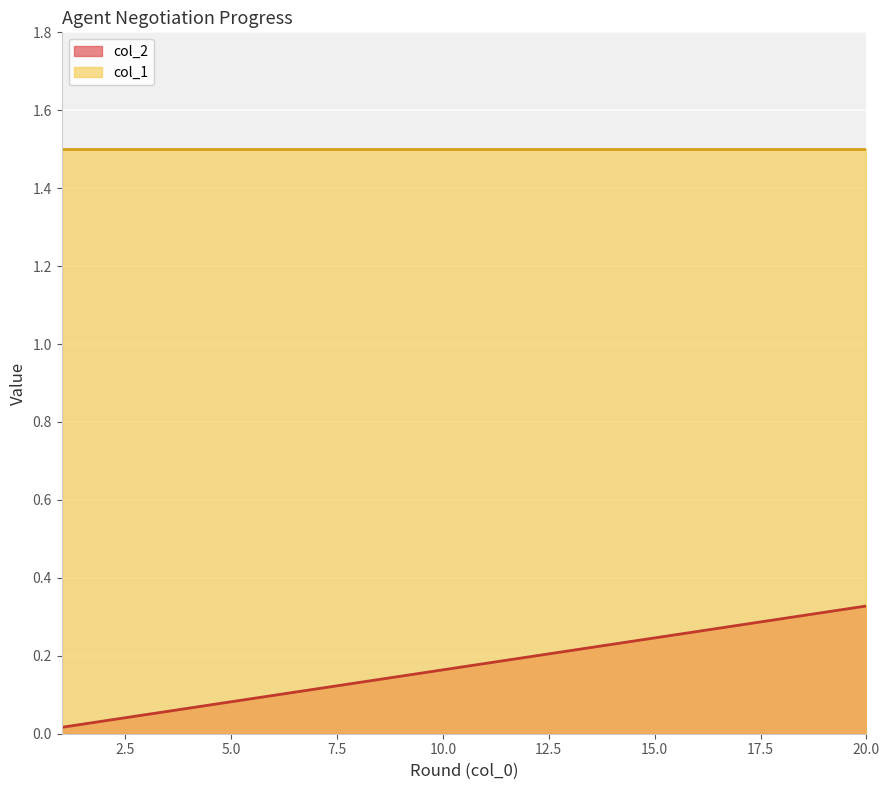

Which label corresponds to the smallest value in the chart?

1